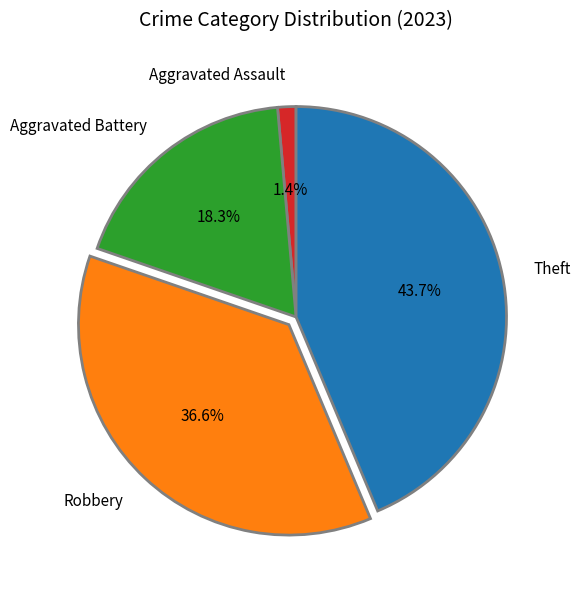

To the nearest percent, what percentage of the pie is Theft?

44%